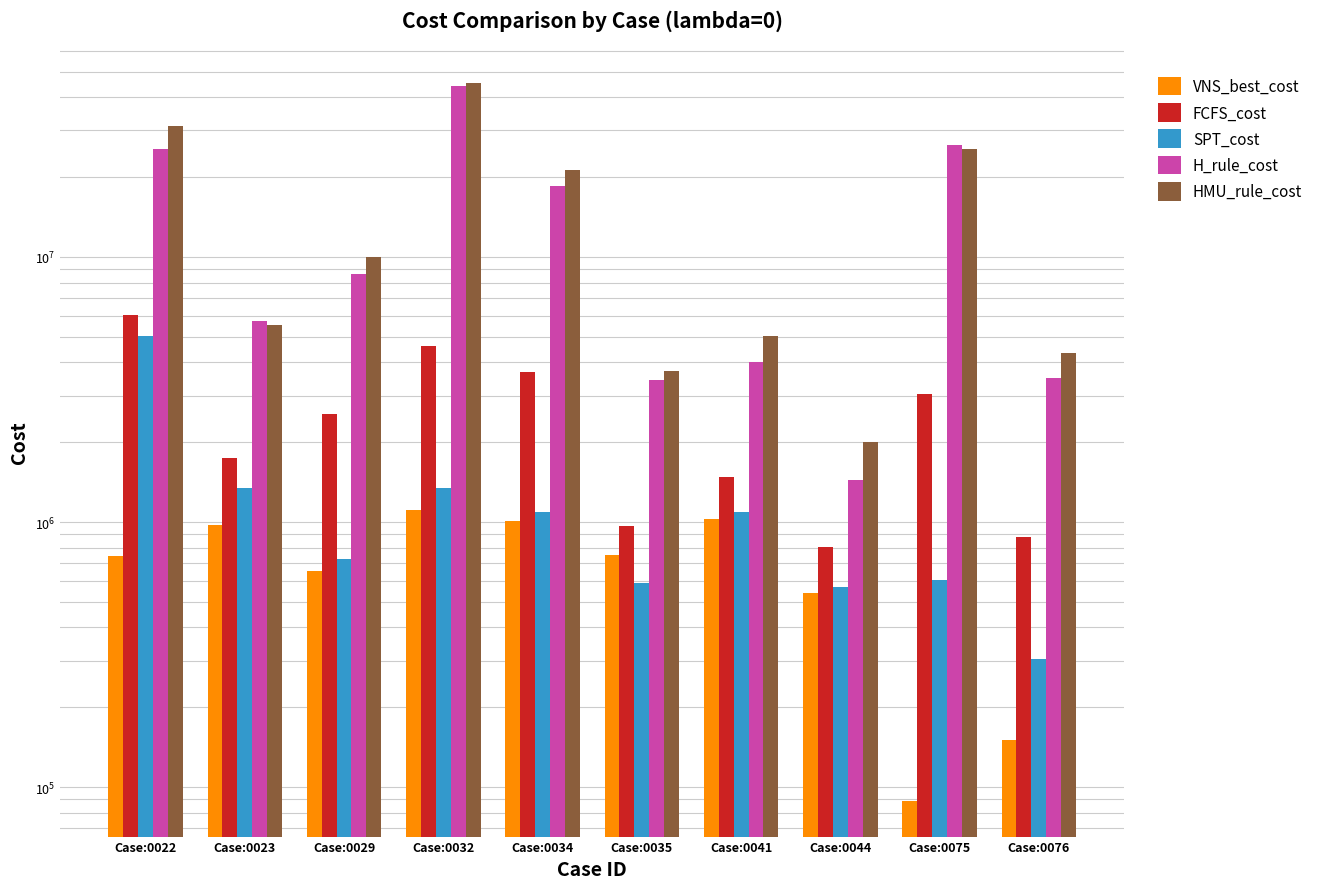

Reading left to right, transcribe all the data shown in this chart.

VNS_best_cost: Case:0022=741498.3	Case:0023=972521.1	Case:0029=651073.4	Case:0032=1111003.6	Case:0034=1011644.4	Case:0035=749550.4	Case:0041=1028644.9	Case:0044=539099.9	Case:0075=88824.8	Case:0076=151026.7
FCFS_cost: Case:0022=6062310.9	Case:0023=1737949.3	Case:0029=2560475.3	Case:0032=4632940.9	Case:0034=3675308.1	Case:0035=964044.4	Case:0041=1482621.2	Case:0044=804735.0	Case:0075=3029021.1	Case:0076=880762.0
SPT_cost: Case:0022=5017640.3	Case:0023=1344034.1	Case:0029=722347.3	Case:0032=1348328.4	Case:0034=1089007.5	Case:0035=587712.4	Case:0041=1090173.6	Case:0044=567466.0	Case:0075=605938.2	Case:0076=304087.5
H_rule_cost: Case:0022=25531214.4	Case:0023=5715130.9	Case:0029=8659784.1	Case:0032=44194762.2	Case:0034=18548504.3	Case:0035=3444556.5	Case:0041=4016497.3	Case:0044=1436710.1	Case:0075=26493533.9	Case:0076=3501722.8
HMU_rule_cost: Case:0022=31057302.5	Case:0023=5558959.8	Case:0029=9998380.7	Case:0032=45260018.0	Case:0034=21235542.2	Case:0035=3720968.5	Case:0041=5030575.2	Case:0044=2008601.7	Case:0075=25627535.2	Case:0076=4339672.2